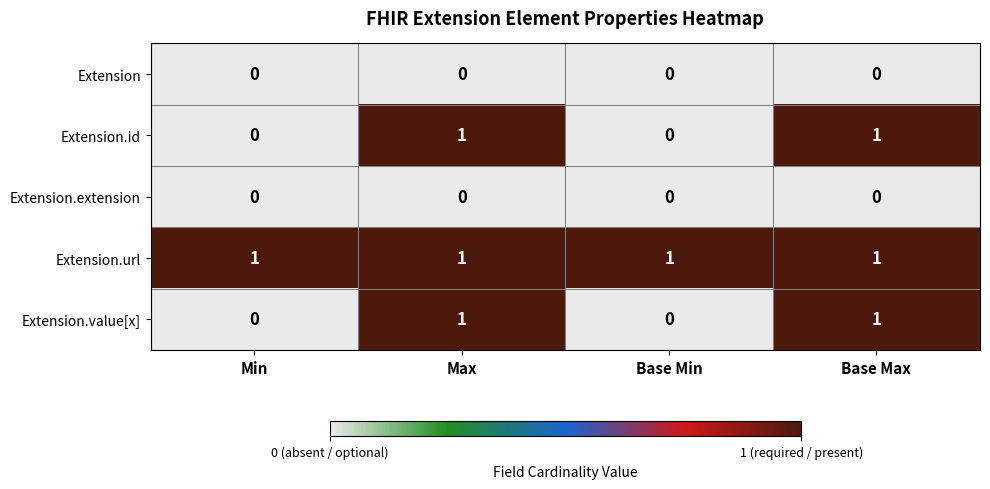

At how many categories does at least one series exceed 0?

4